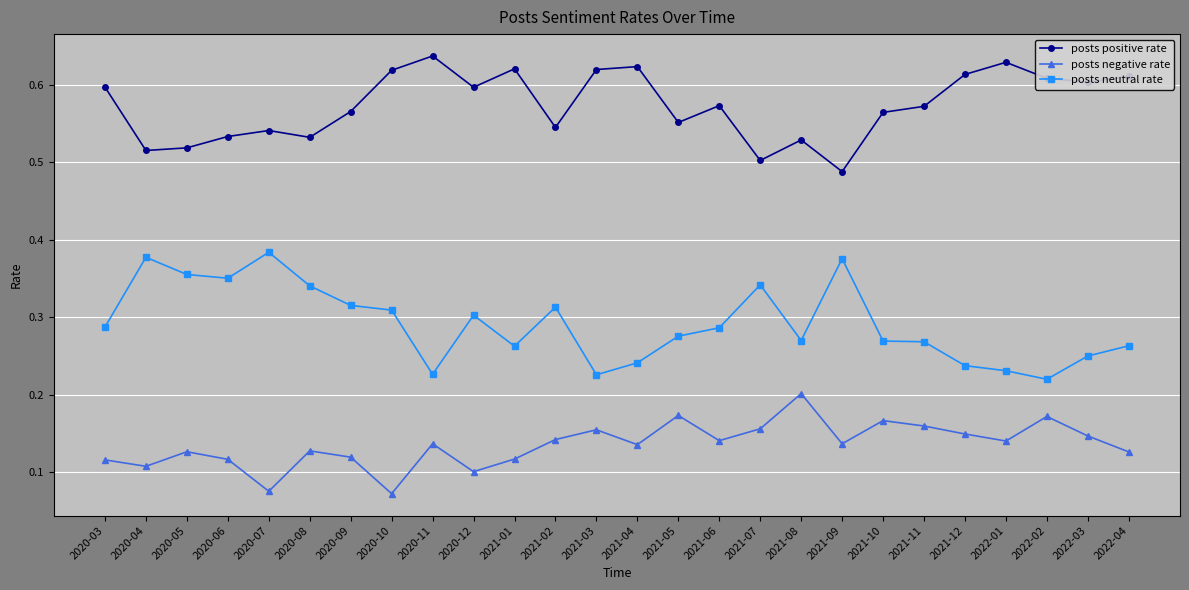

Which series has the largest total across all categories?

posts positive rate